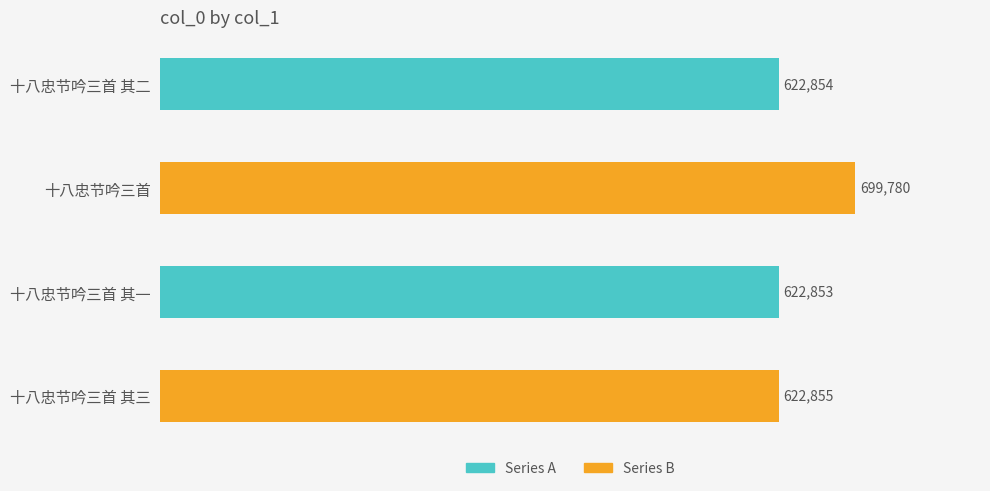

How many values are below 622855?

2